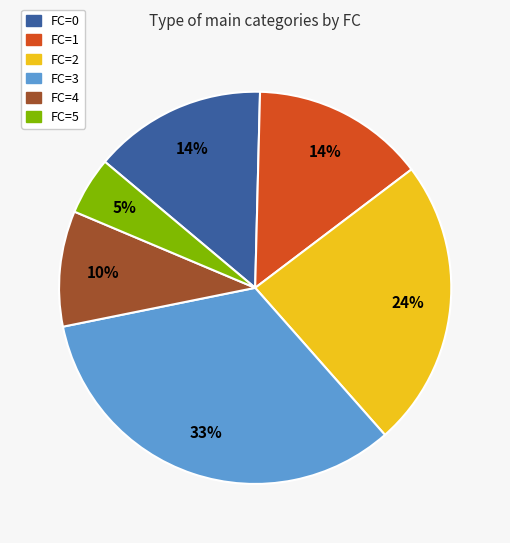

Is the sum of FC=1 and FC=0 greater than half?

No